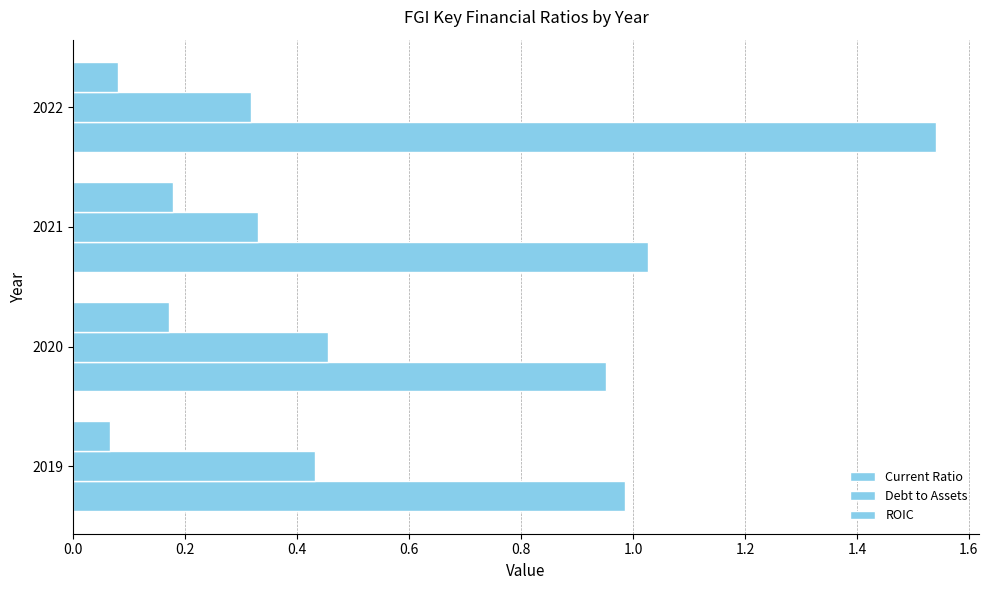

What is the value of the Debt to Assets bar at the 4th from the left?

0.3